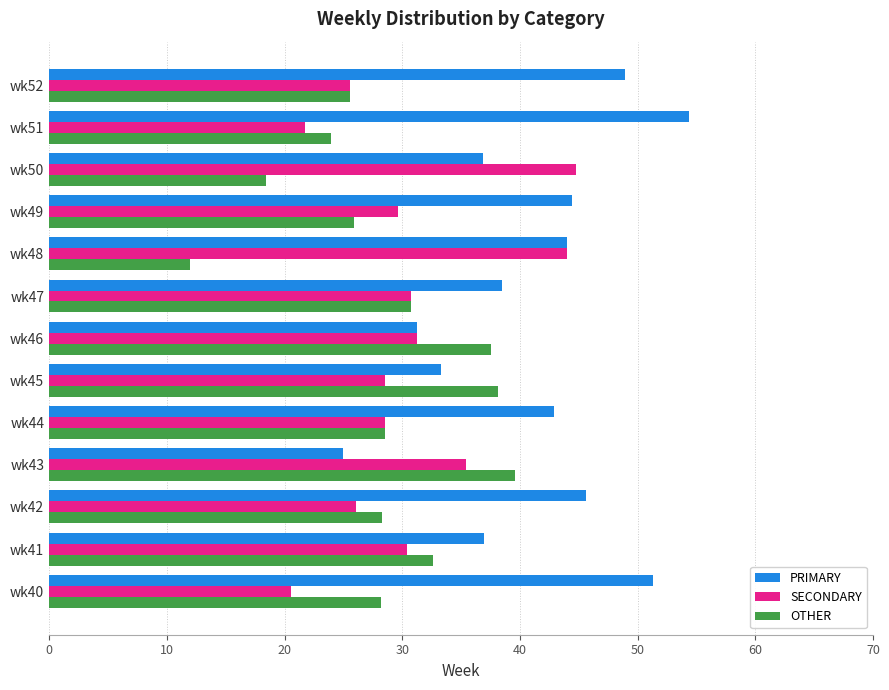

Is it true that OTHER equals 25.5 at wk52?

True